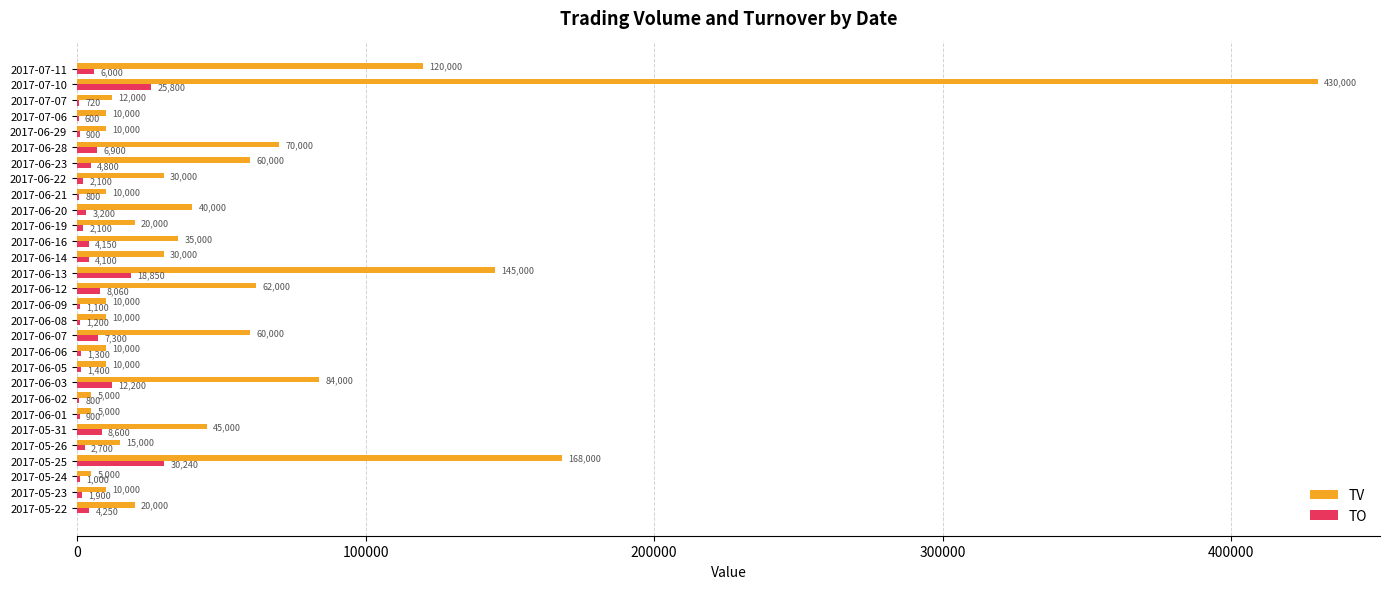

At which category does the chart reach its peak across all series?

2017-07-10